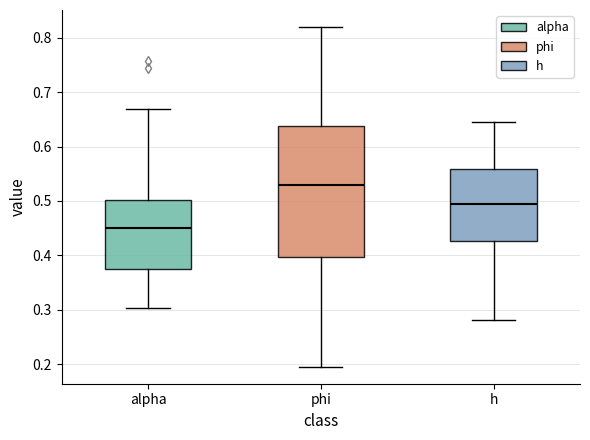

Reading left to right, transcribe this box plot: for each box, give where its median line is, the range the box spans, and where its two whiskers end, as read against the y-axis. The values are not printed on the chart, so give them approximately, as read against the axis.

alpha: median 0.45, box 0.38 to 0.50, whiskers 0.30 to 0.67
phi: median 0.53, box 0.40 to 0.64, whiskers 0.20 to 0.82
h: median 0.49, box 0.43 to 0.56, whiskers 0.28 to 0.65